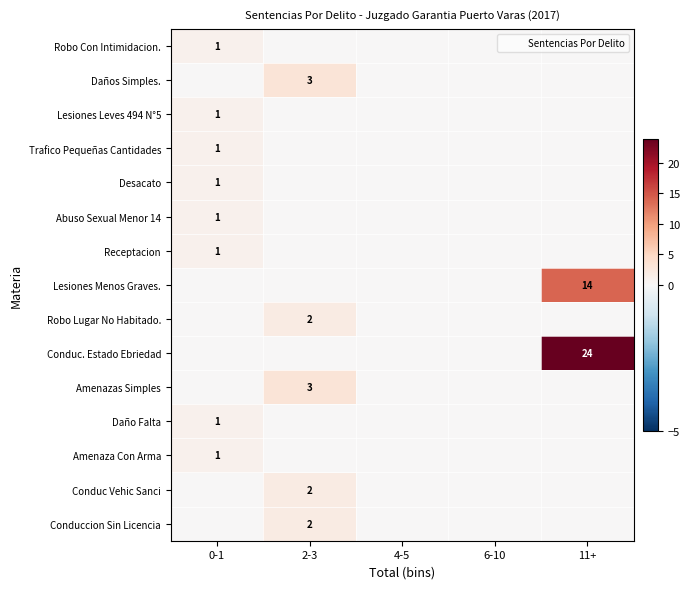

What is the total value across all series at 11+?

38